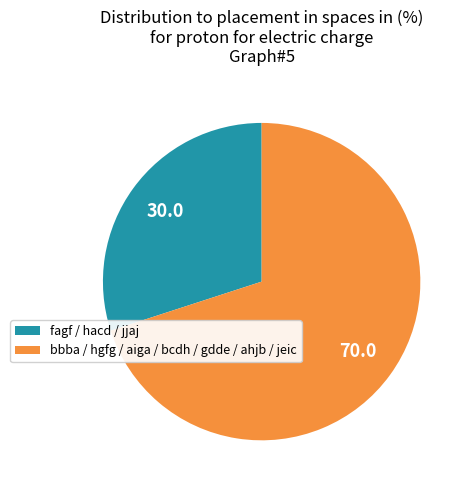

Count the number of slices in the pie.

2